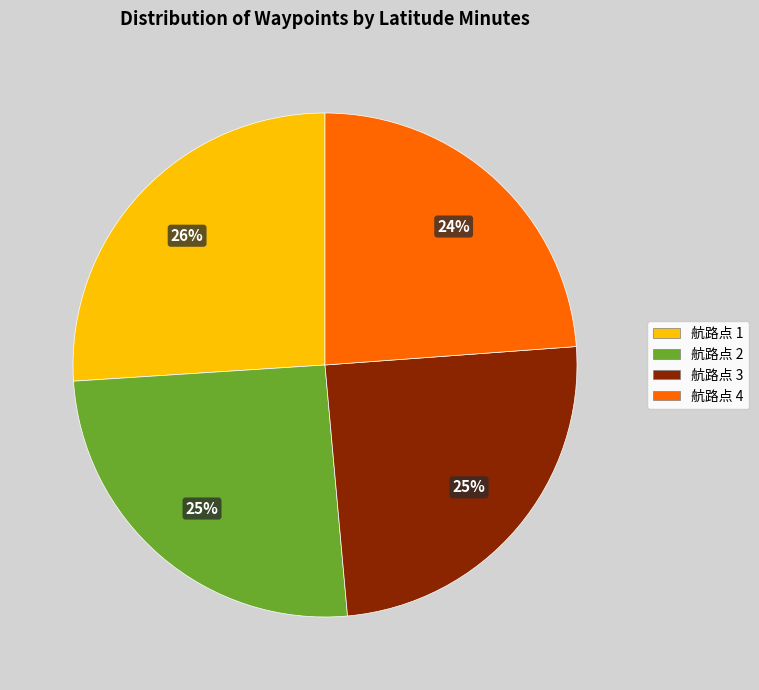

Does any single category account for the majority?

No